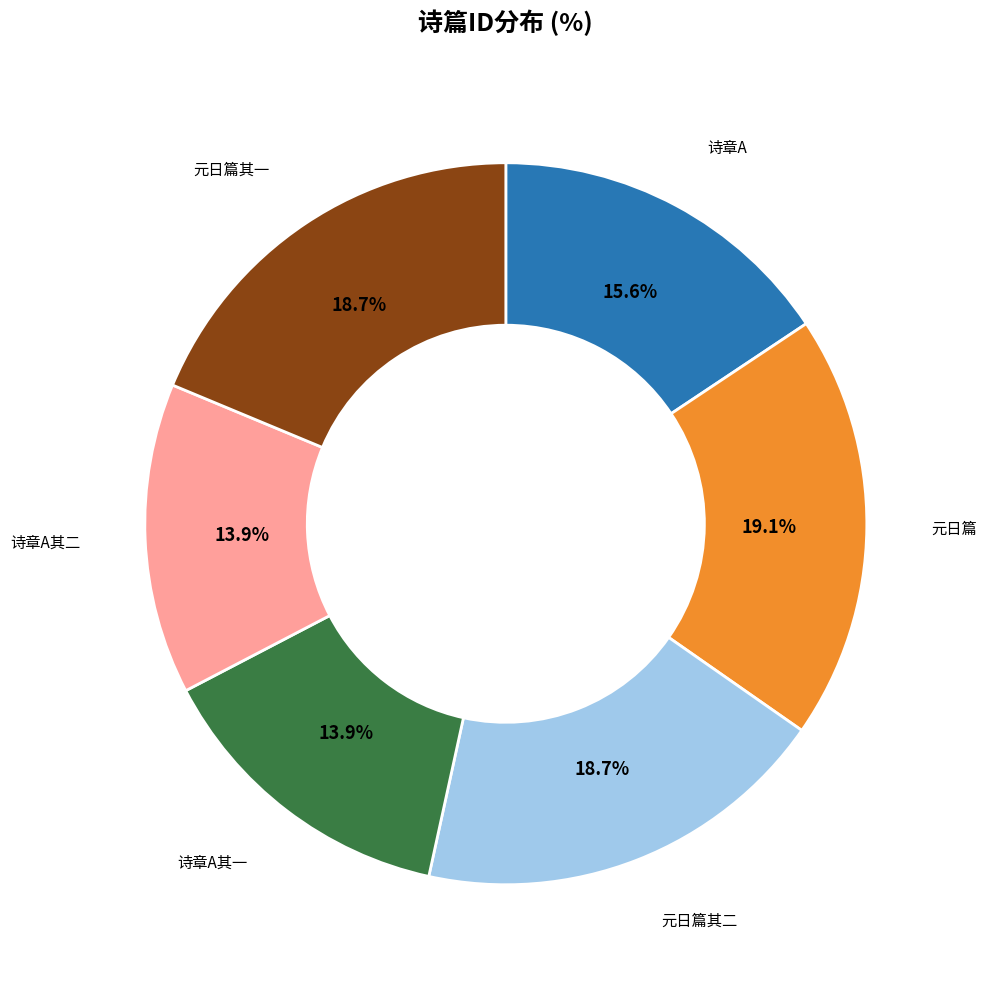

Does any single category account for the majority?

No